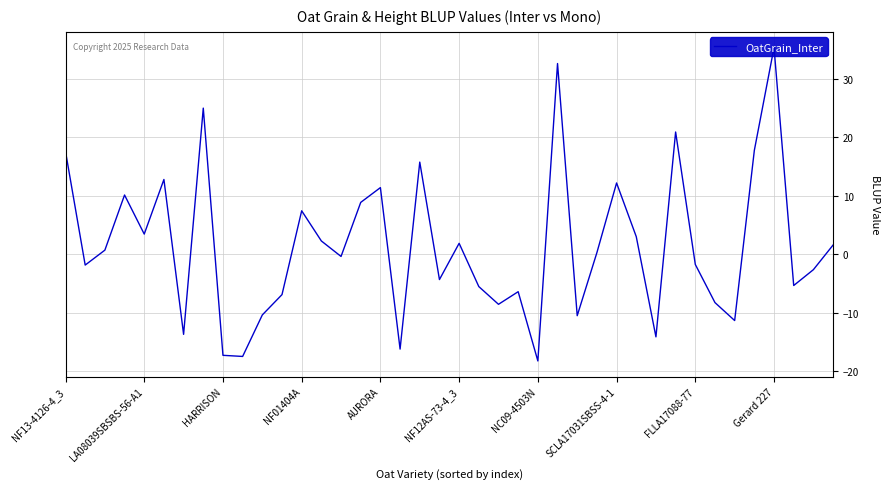

True or false: there are more than 1 points higher than both neighbors.

True